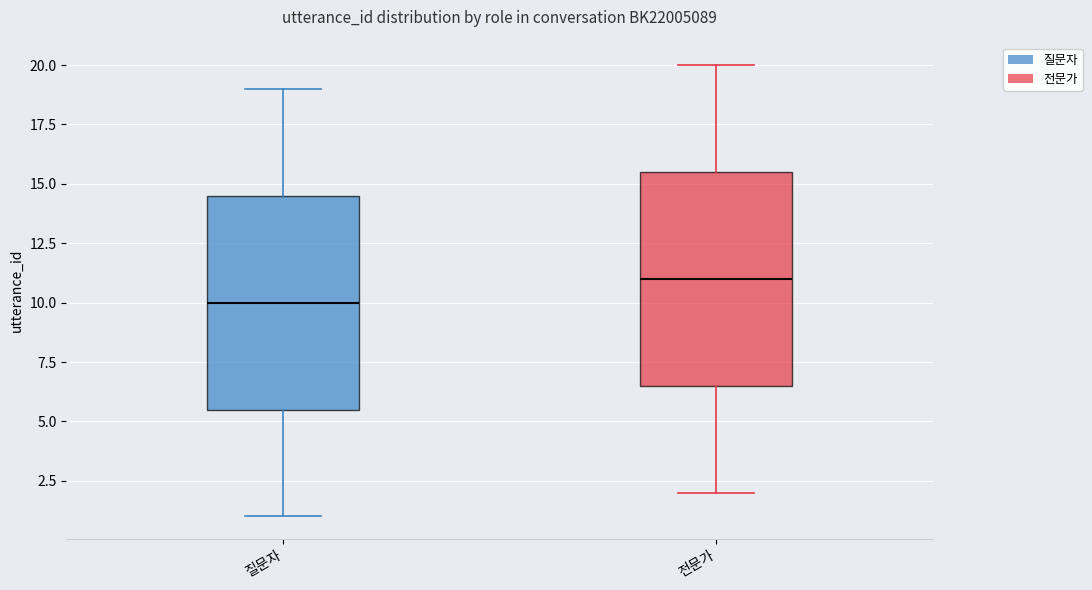

Where does the upper whisker of the box for 전문가 end on the y-axis? The values are not printed on the chart, so give them approximately, as read against the axis.

20.0